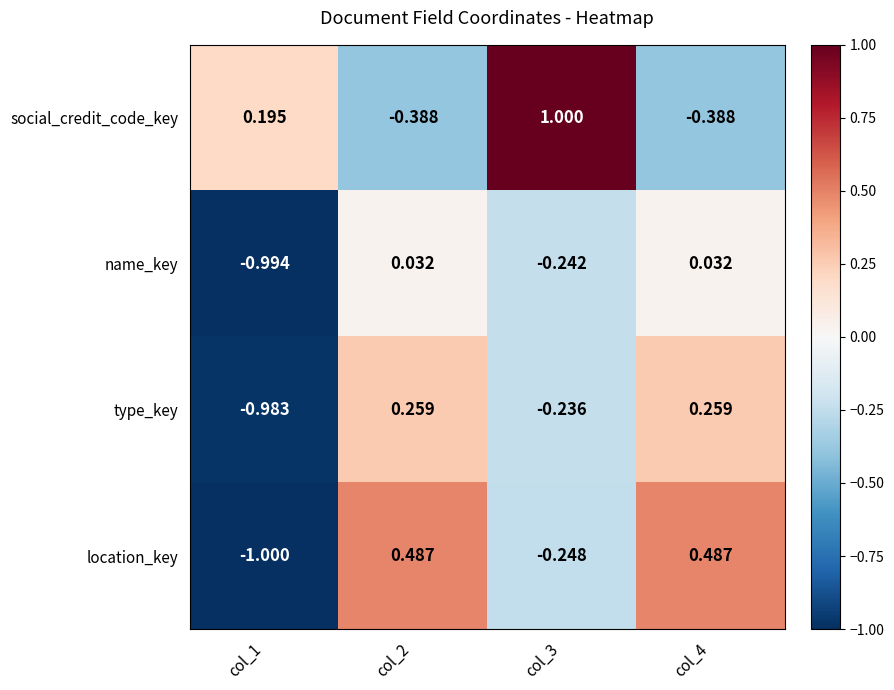

How many values in social_credit_code_key are above zero?

2